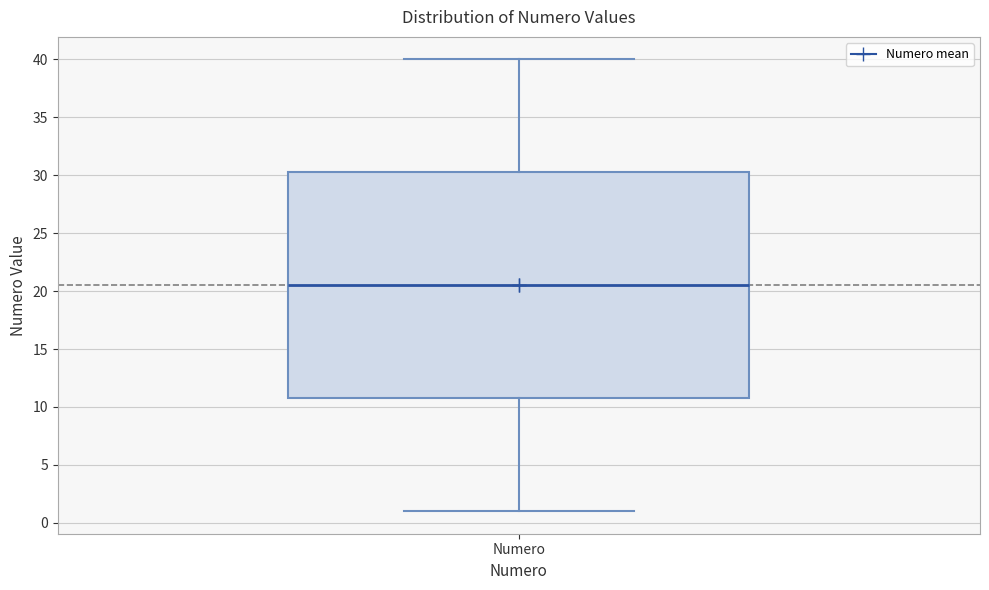

Read this box plot against the y-axis: the position of the median line, the range covered by the box, and the ends of both whiskers. The values are not printed on the chart, so give them approximately, as read against the axis.

median 20.5, box 11.0 to 30.5, whiskers 1.0 to 40.0